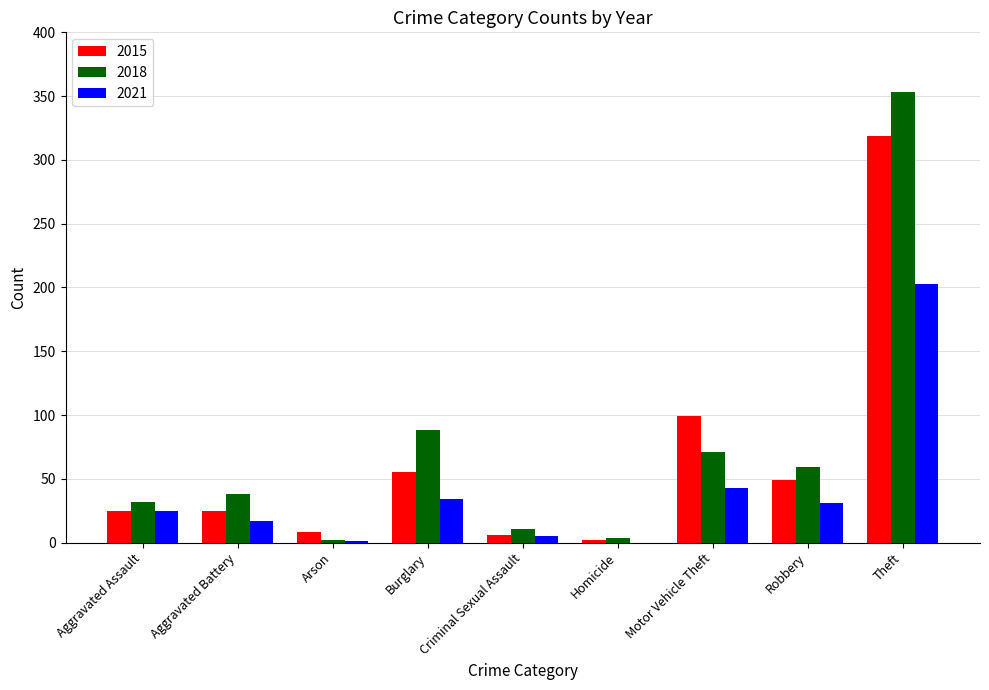

What is the maximum value shown in the chart?

353